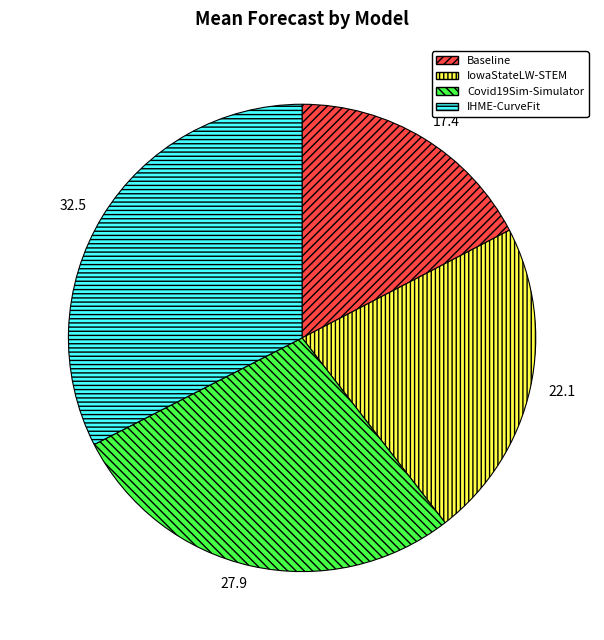

Which slice is the smallest?

Baseline